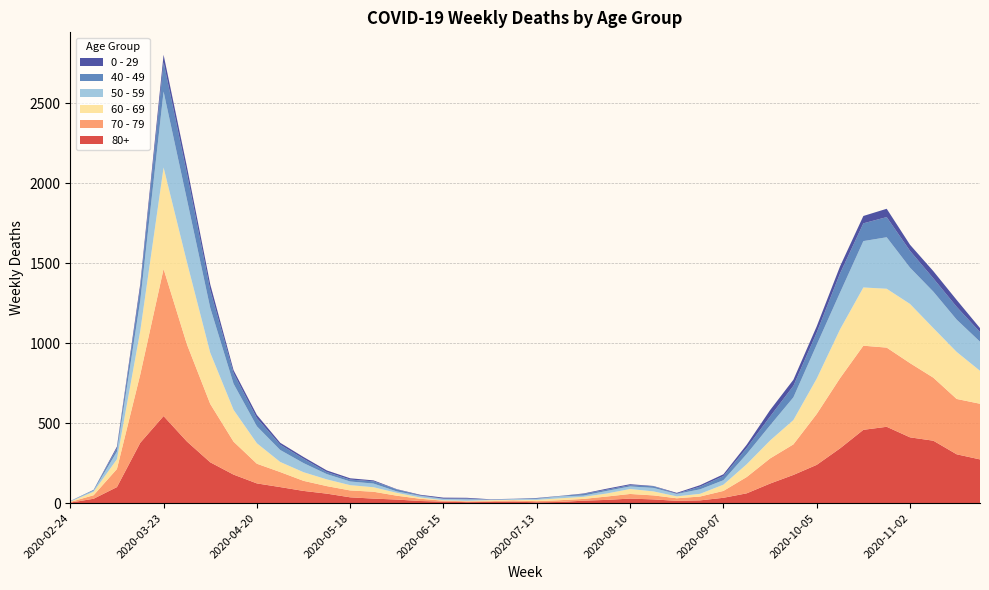

Reading left to right, transcribe all the data shown in this chart.

80+: 2020-02-24=3	2020-03-02=27	2020-03-09=100	2020-03-16=377	2020-03-23=544	2020-03-30=385	2020-04-06=255	2020-04-13=178	2020-04-20=123	2020-04-27=100	2020-05-04=76	2020-05-11=59	2020-05-18=36	2020-05-25=28	2020-06-01=22	2020-06-08=13	2020-06-15=9	2020-06-22=6	2020-06-29=7	2020-07-06=9	2020-07-13=5	2020-07-20=7	2020-07-27=15	2020-08-03=20	2020-08-10=28	2020-08-17=23	2020-08-24=14	2020-08-31=17	2020-09-07=33	2020-09-14=61	2020-09-21=122	2020-09-28=176	2020-10-05=239	2020-10-12=342	2020-10-19=458	2020-10-26=477	2020-11-02=411	2020-11-09=390	2020-11-16=305	2020-11-23=273
70 - 79: 2020-02-24=4	2020-03-02=22	2020-03-09=113	2020-03-16=427	2020-03-23=920	2020-03-30=608	2020-04-06=365	2020-04-13=206	2020-04-20=123	2020-04-27=94	2020-05-04=63	2020-05-11=47	2020-05-18=43	2020-05-25=43	2020-06-01=24	2020-06-08=14	2020-06-15=6	2020-06-22=5	2020-06-29=5	2020-07-06=8	2020-07-13=7	2020-07-20=11	2020-07-27=11	2020-08-03=21	2020-08-10=29	2020-08-17=25	2020-08-24=16	2020-08-31=24	2020-09-07=43	2020-09-14=102	2020-09-21=157	2020-09-28=191	2020-10-05=318	2020-10-12=439	2020-10-19=526	2020-10-26=495	2020-11-02=464	2020-11-09=394	2020-11-16=346	2020-11-23=348
60 - 69: 2020-02-24=2	2020-03-02=22	2020-03-09=61	2020-03-16=272	2020-03-23=634	2020-03-30=514	2020-04-06=320	2020-04-13=199	2020-04-20=128	2020-04-27=63	2020-05-04=54	2020-05-11=42	2020-05-18=33	2020-05-25=28	2020-06-01=18	2020-06-08=8	2020-06-15=3	2020-06-22=3	2020-06-29=6	2020-07-06=3	2020-07-13=8	2020-07-20=12	2020-07-27=13	2020-08-03=19	2020-08-10=31	2020-08-17=25	2020-08-24=12	2020-08-31=17	2020-09-07=39	2020-09-14=80	2020-09-21=112	2020-09-28=152	2020-10-05=221	2020-10-12=305	2020-10-19=364	2020-10-26=368	2020-11-02=370	2020-11-09=310	2020-11-16=294	2020-11-23=206
50 - 59: 2020-02-24=3	2020-03-02=7	2020-03-09=48	2020-03-16=190	2020-03-23=475	2020-03-30=392	2020-04-06=281	2020-04-13=163	2020-04-20=106	2020-04-27=75	2020-05-04=57	2020-05-11=33	2020-05-18=23	2020-05-25=23	2020-06-01=9	2020-06-08=10	2020-06-15=8	2020-06-22=9	2020-06-29=3	2020-07-06=5	2020-07-13=6	2020-07-20=12	2020-07-27=8	2020-08-03=16	2020-08-10=16	2020-08-17=22	2020-08-24=15	2020-08-31=28	2020-09-07=28	2020-09-14=64	2020-09-21=95	2020-09-28=142	2020-10-05=212	2020-10-12=230	2020-10-19=290	2020-10-26=322	2020-11-02=227	2020-11-09=228	2020-11-16=202	2020-11-23=182
40 - 49: 2020-02-24=0	2020-03-02=5	2020-03-09=21	2020-03-16=79	2020-03-23=183	2020-03-30=163	2020-04-06=111	2020-04-13=66	2020-04-20=51	2020-04-27=33	2020-05-04=27	2020-05-11=13	2020-05-18=12	2020-05-25=14	2020-06-01=12	2020-06-08=3	2020-06-15=2	2020-06-22=5	2020-06-29=1	2020-07-06=1	2020-07-13=4	2020-07-20=2	2020-07-27=10	2020-08-03=8	2020-08-10=8	2020-08-17=10	2020-08-24=2	2020-08-31=17	2020-09-07=26	2020-09-14=38	2020-09-21=55	2020-09-28=72	2020-10-05=76	2020-10-12=120	2020-10-19=111	2020-10-26=126	2020-11-02=105	2020-11-09=83	2020-11-16=80	2020-11-23=60
0 - 29: 2020-02-24=1	2020-03-02=0	2020-03-09=10	2020-03-16=25	2020-03-23=47	2020-03-30=42	2020-04-06=36	2020-04-13=19	2020-04-20=20	2020-04-27=12	2020-05-04=11	2020-05-11=10	2020-05-18=8	2020-05-25=6	2020-06-01=2	2020-06-08=4	2020-06-15=6	2020-06-22=5	2020-06-29=2	2020-07-06=1	2020-07-13=2	2020-07-20=1	2020-07-27=3	2020-08-03=6	2020-08-10=6	2020-08-17=2	2020-08-24=5	2020-08-31=9	2020-09-07=11	2020-09-14=20	2020-09-21=40	2020-09-28=38	2020-10-05=39	2020-10-12=44	2020-10-19=46	2020-10-26=52	2020-11-02=38	2020-11-09=45	2020-11-16=43	2020-11-23=25